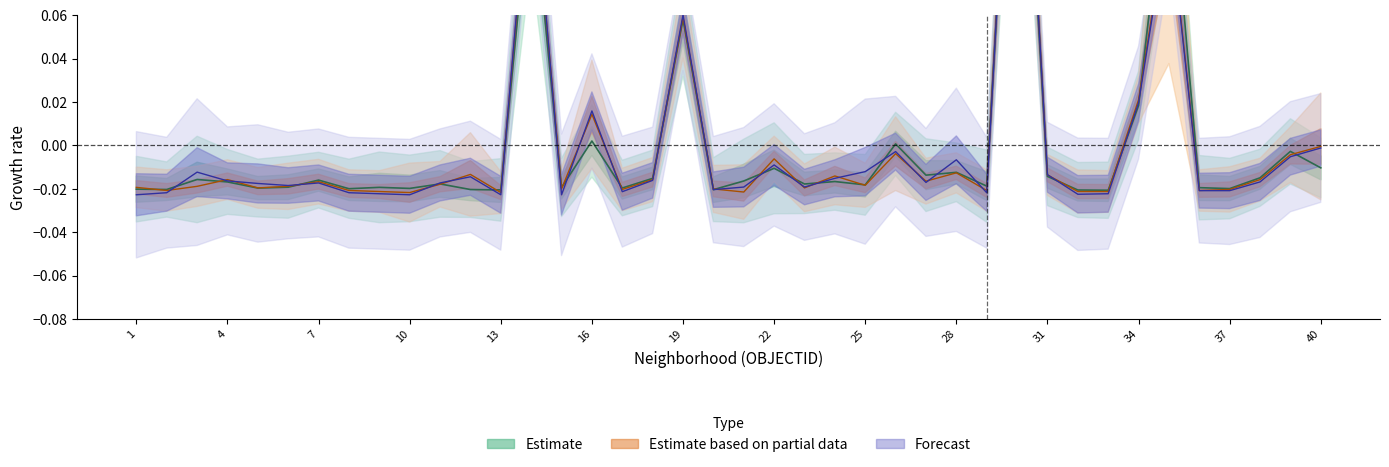

Does the chart have visible grid lines?

No